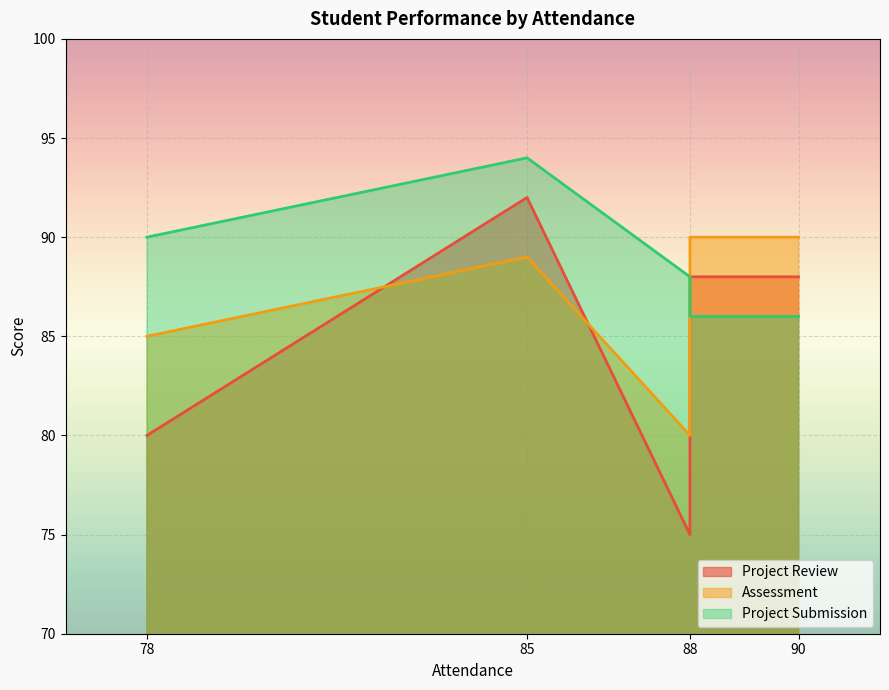

The value of Project Submission at 85 is 94. True or false?

True